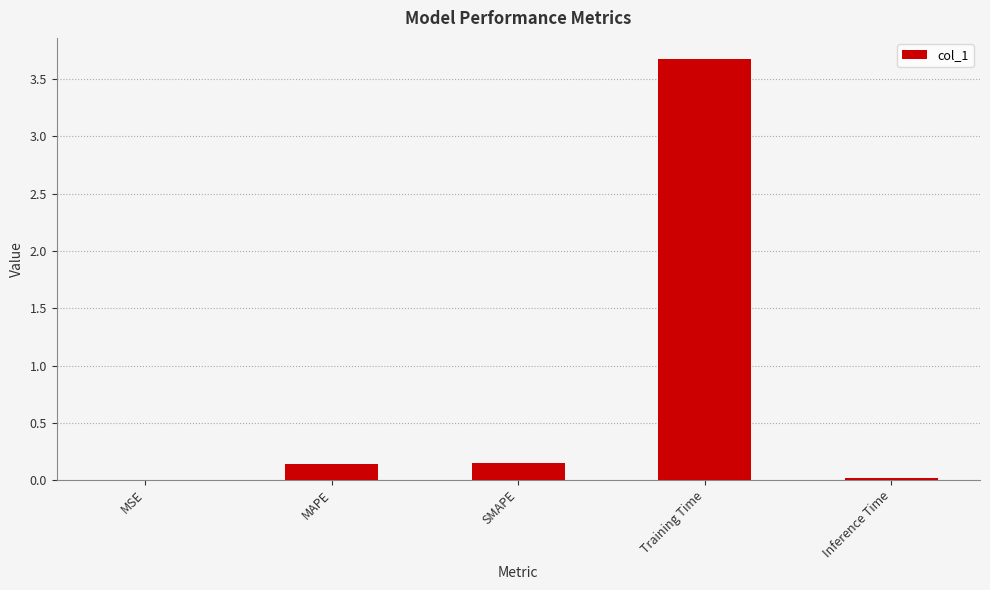

The chart shows a value of 0.0 at MSE. True or false?

True